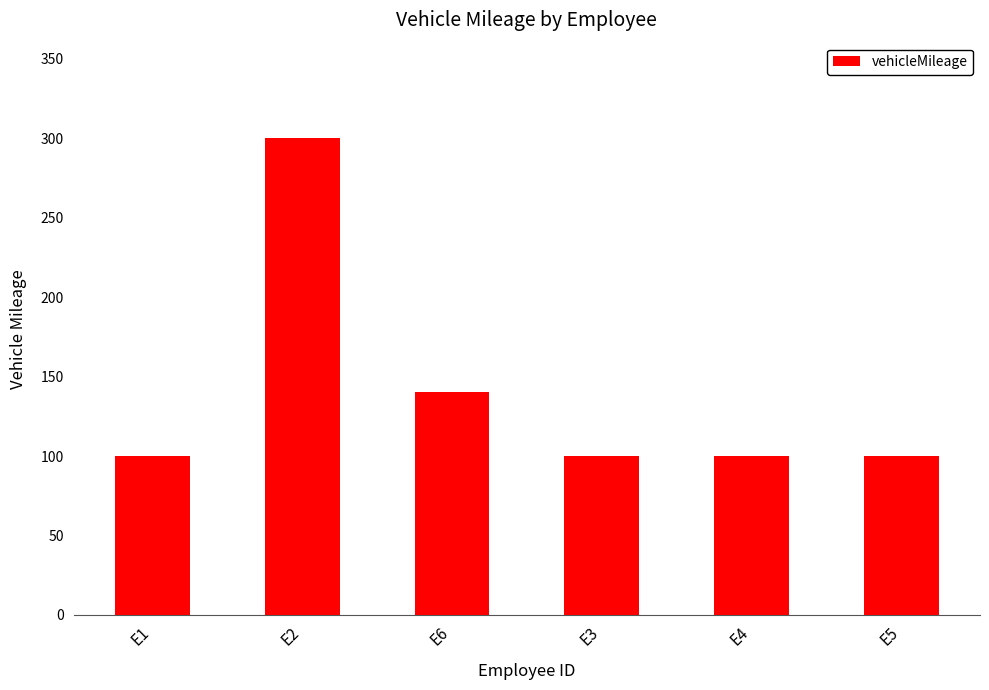

Does the chart contain stacked bars?

No